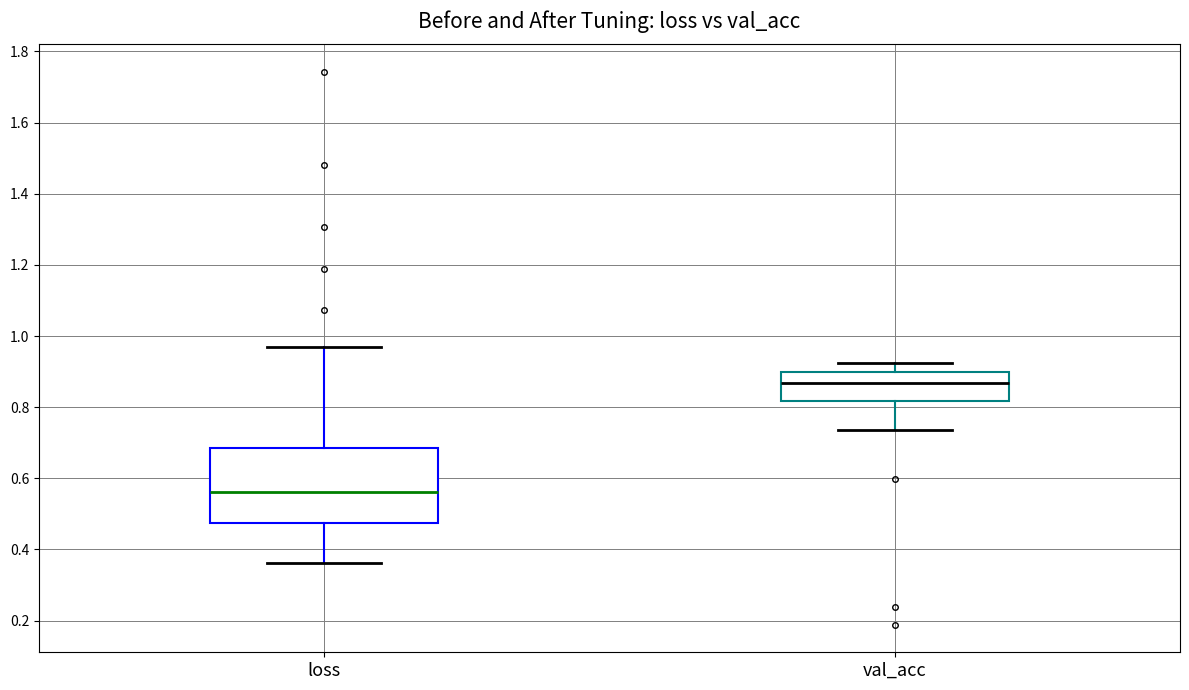

Reading left to right, read every box against the y-axis: the position of its median line, the range the box covers, and the ends of its whiskers. The values are not printed on the chart, so give them approximately, as read against the axis.

loss: median 0.56, box 0.48 to 0.68, whiskers 0.36 to 0.96
val_acc: median 0.86, box 0.82 to 0.90, whiskers 0.74 to 0.92